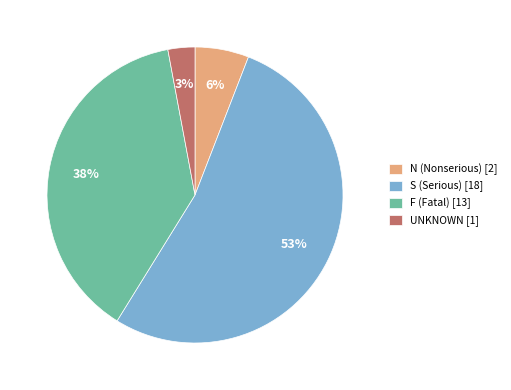

How many segments does this pie chart have?

4